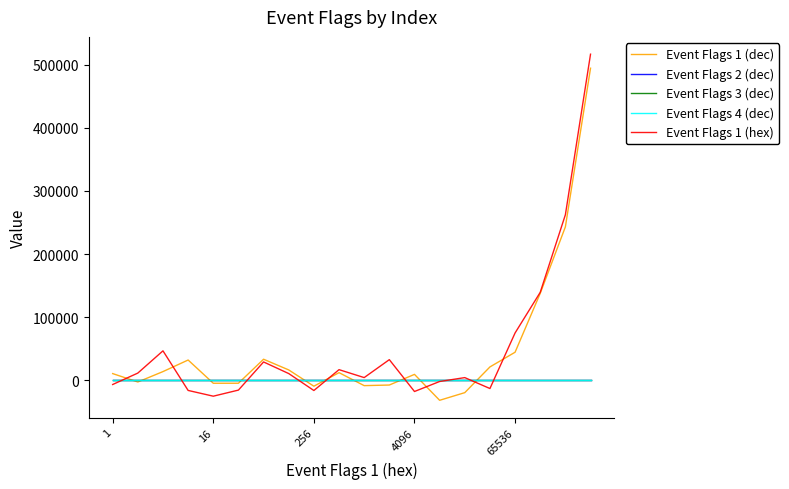

Reading left to right, list all the values displayed in this chart.

Event Flags 1 (dec): 10417.9	-2897.6	13587.0	31948.3	-4894.6	-4878.2	33182.6	16222.3	-9589.6	11890.3	-8694.6	-7719.1	9170.3	-31932.5	-19790.2	20976.0	44295.4	137662.3	243101.3	494669.8
Event Flags 2 (dec): 0.0	0.0	0.0	0.0	0.0	0.0	0.0	0.0	0.0	0.0	0.0	0.0	0.0	0.0	0.0	0.0	0.0	0.0	0.0	0.0
Event Flags 3 (dec): 0.0	0.0	0.0	0.0	0.0	0.0	0.0	0.0	0.0	0.0	0.0	0.0	0.0	0.0	0.0	0.0	0.0	0.0	0.0	0.0
Event Flags 4 (dec): 0.0	0.0	0.0	0.0	0.0	0.0	0.0	0.0	0.0	0.0	0.0	0.0	0.0	0.0	0.0	0.0	0.0	0.0	0.0	0.0
Event Flags 1 (hex): -6909.3	11235.8	46494.6	-16295.4	-25417.1	-15751.9	28860.1	10469.6	-16408.8	16658.0	4077.8	32519.0	-17988.7	-2115.4	4049.3	-13270.3	74851.2	139284.1	262304.9	516908.5